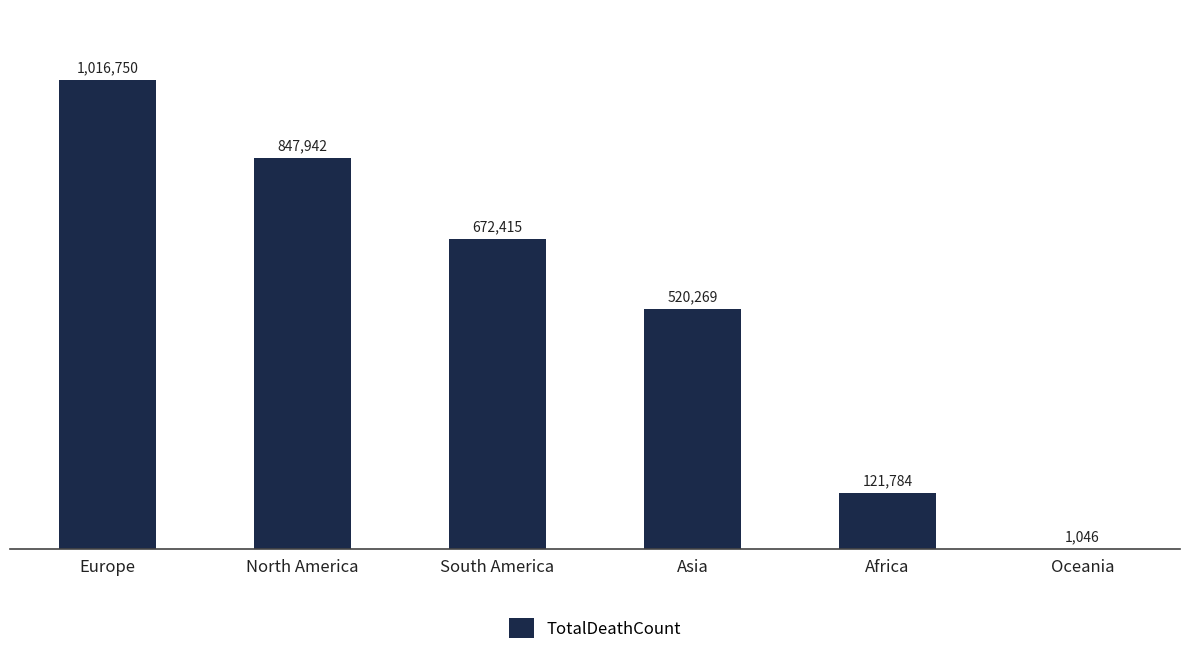

Which category has the highest value across all series?

Europe